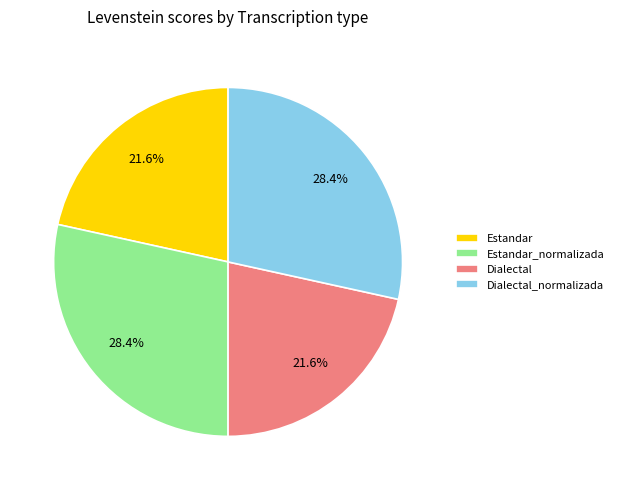

What percentage is the Dialectal slice, to the nearest percent?

22%